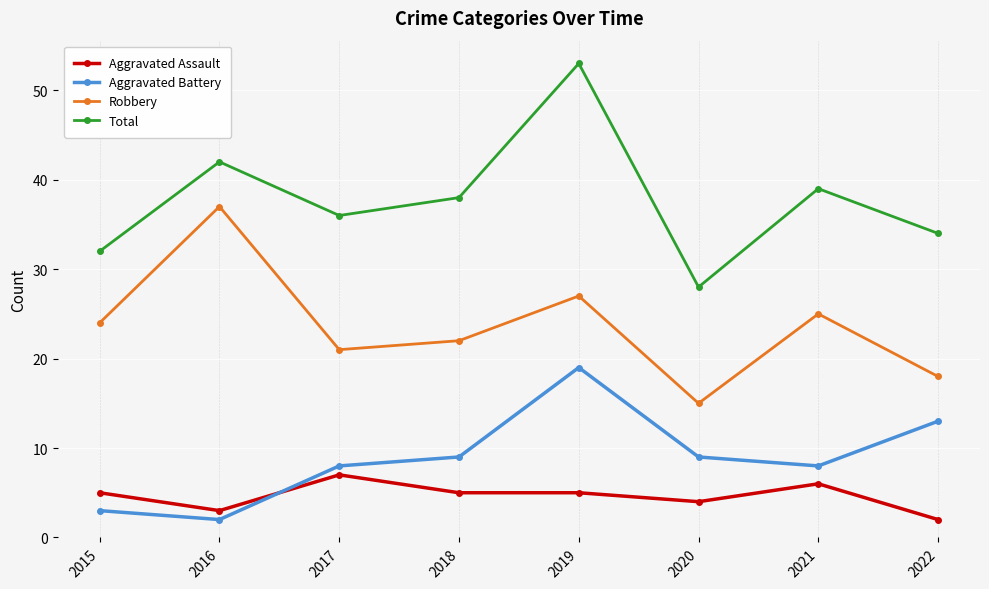

How many interior local peaks does the Aggravated Battery series have?

1